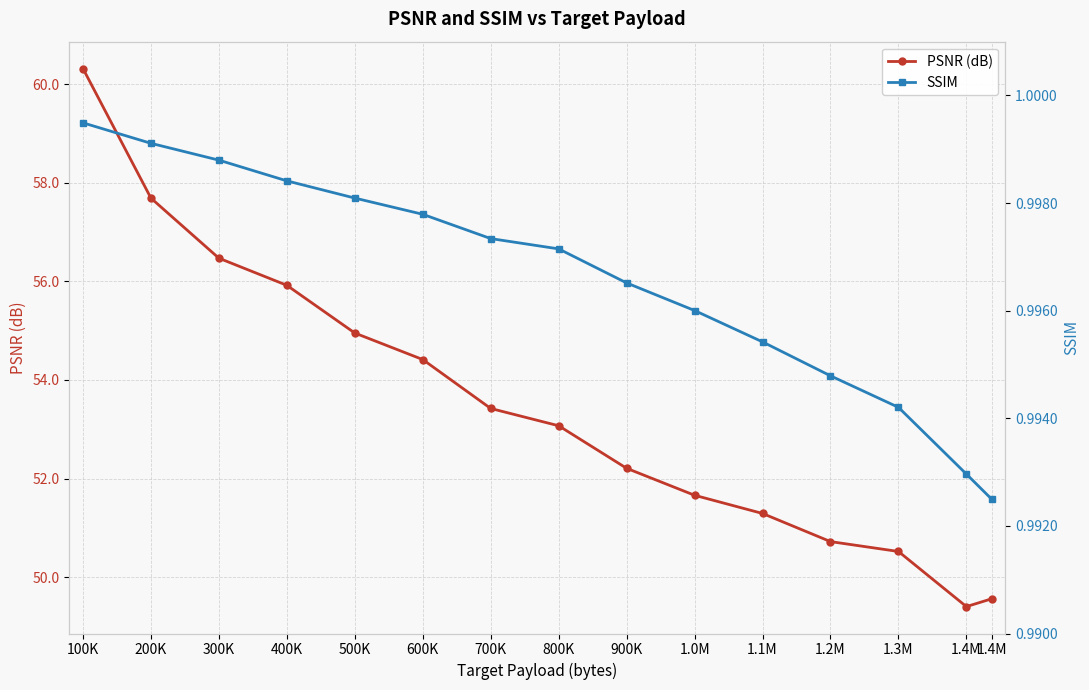

True or false: PSNR (dB) and SSIM cross at least once.

False